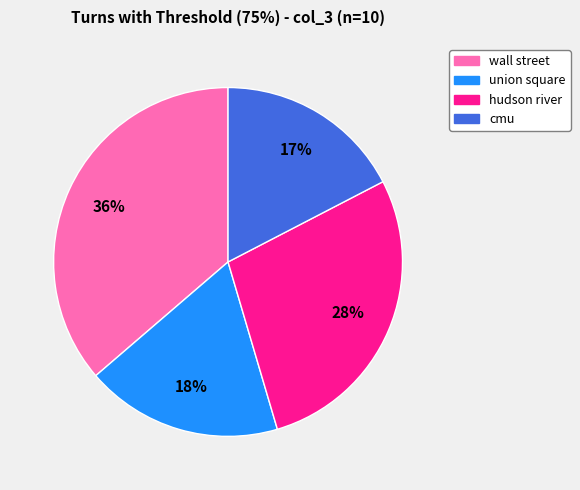

Does wall street account for over 50% of the chart?

No